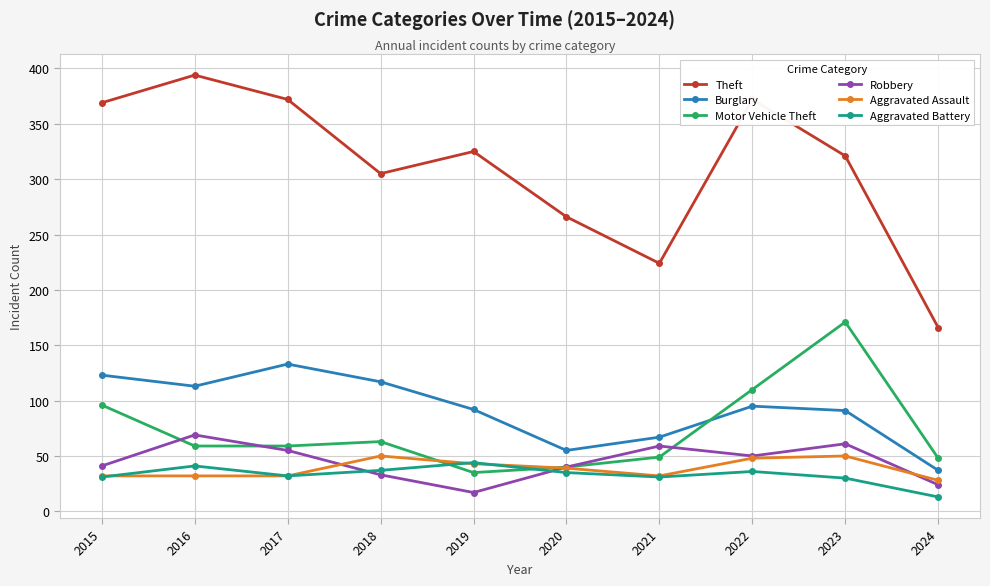

Which category has the lowest value in the Motor Vehicle Theft series?

2019